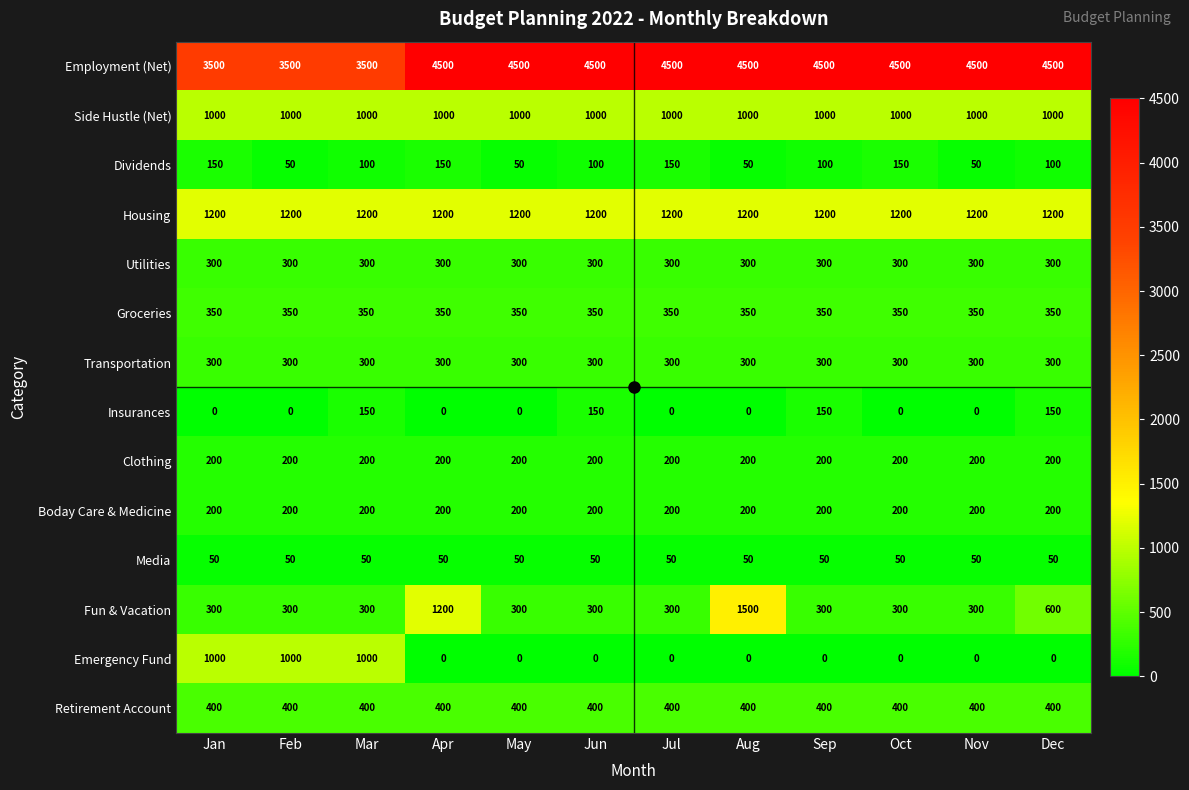

Between Jul and Aug, which series saw the biggest shift?

Fun & Vacation